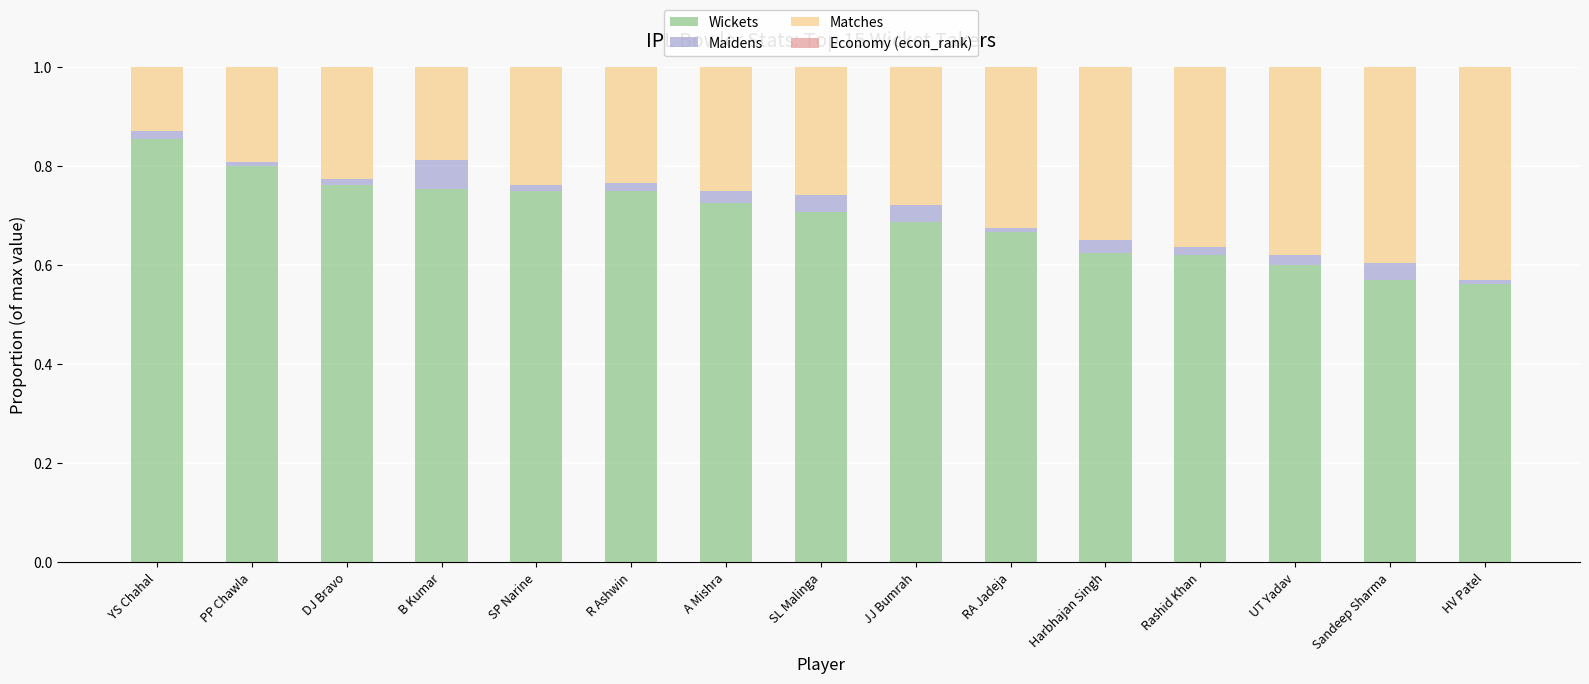

True or false: Wickets has a value of 0.3 at DJ Bravo.

False